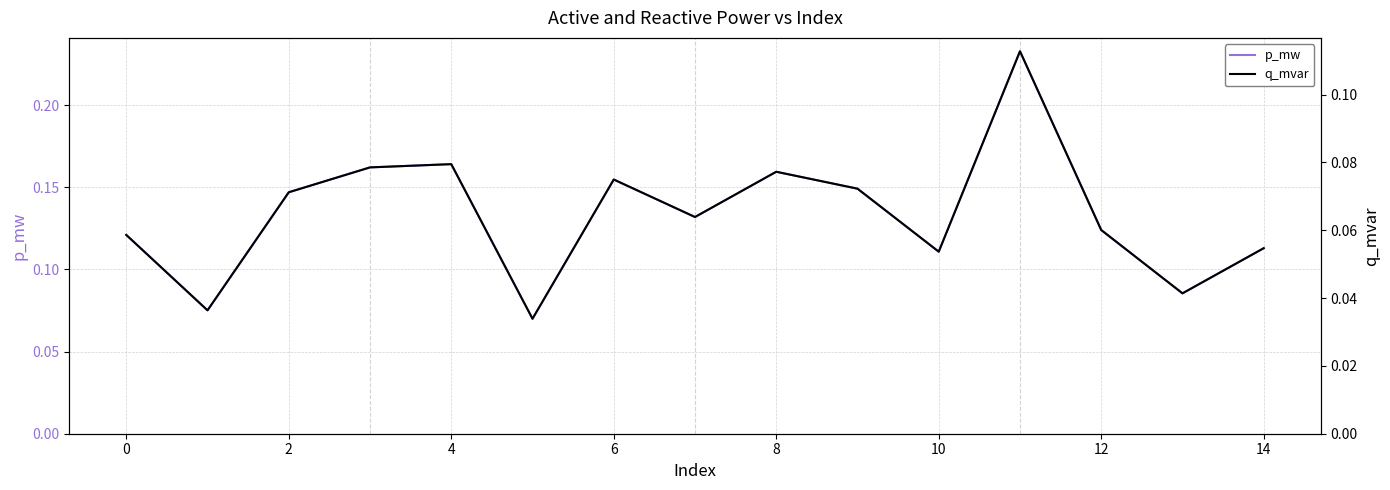

Reading left to right, list all the values displayed in this chart.

p_mw: 0.1	0.1	0.1	0.2	0.2	0.1	0.2	0.1	0.2	0.1	0.1	0.2	0.1	0.1	0.1
q_mvar: 0.1	0.0	0.1	0.1	0.1	0.0	0.1	0.1	0.1	0.1	0.1	0.1	0.1	0.0	0.1